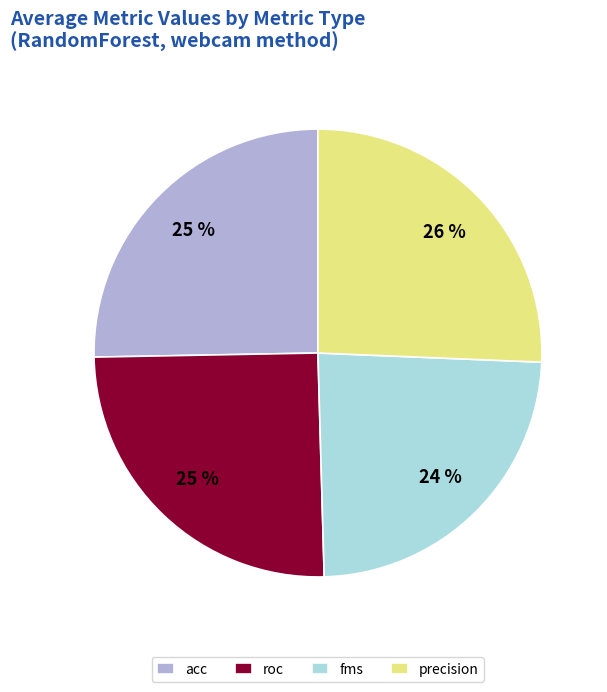

To the nearest percent, what percentage of the pie is acc?

25%